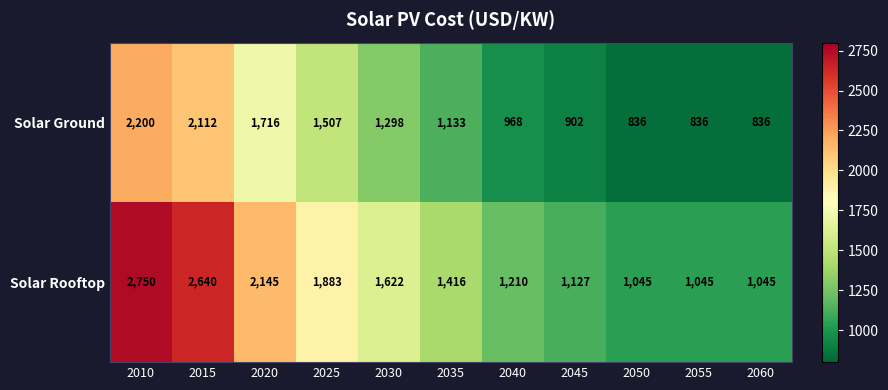

What is the difference between the Solar Rooftop values at 2035 and 2015?

1224